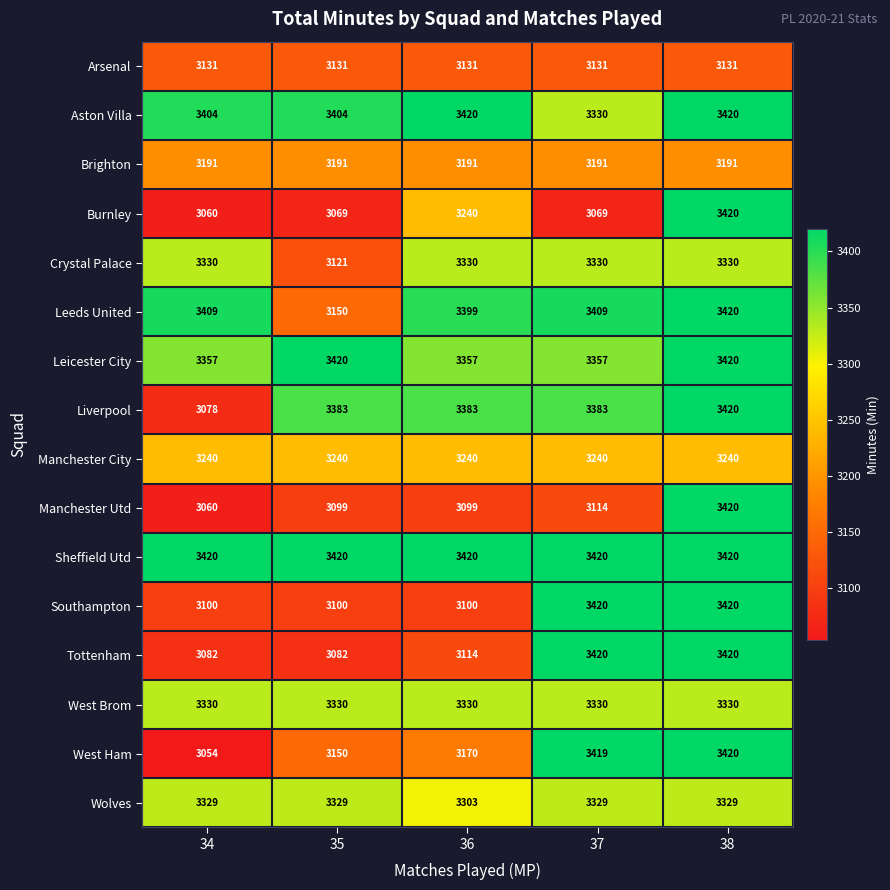

What is the sum of the Arsenal values at 38 and 34?

6262